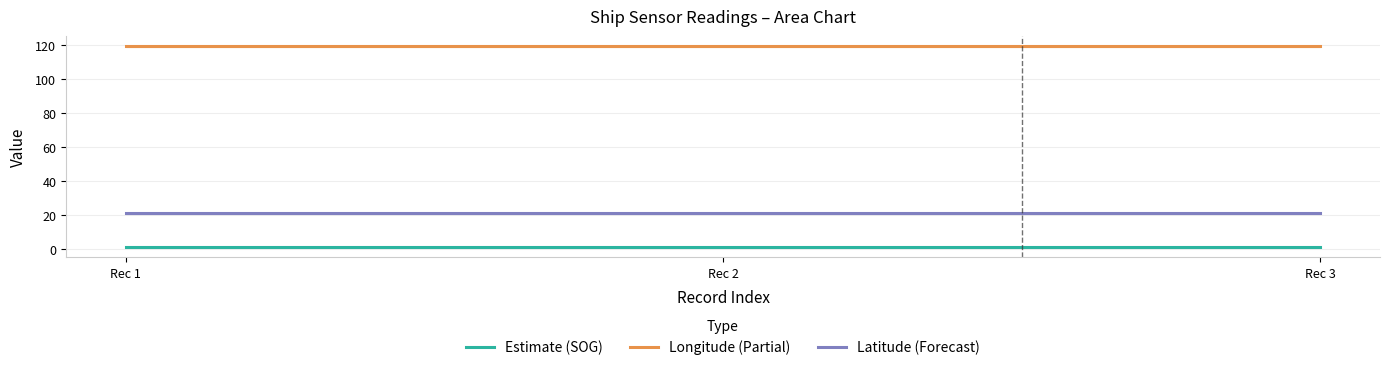

At which label does Longitude (Partial) reach its peak?

Rec 1